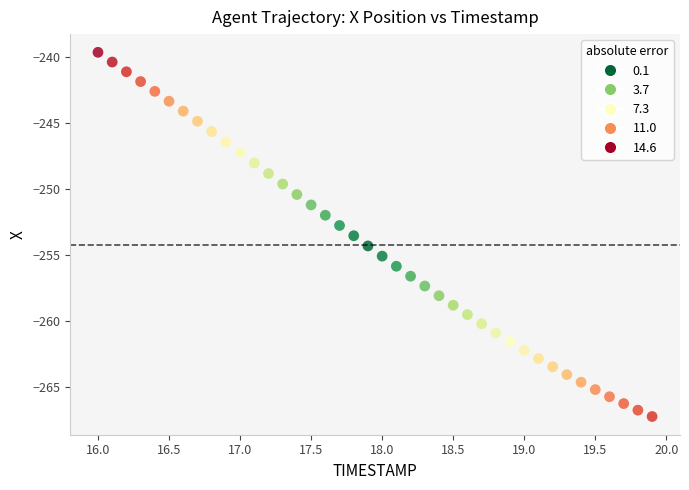

What is the range of Y values (max minus min)?

27.6